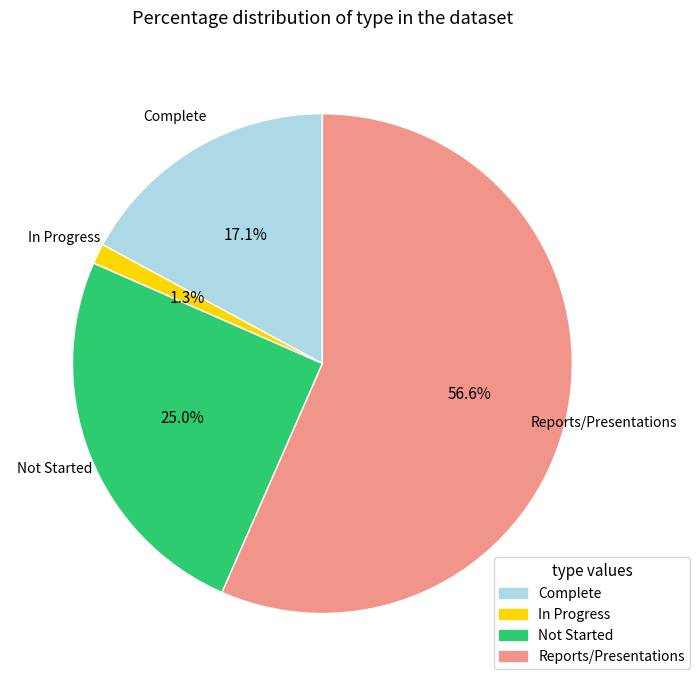

Does any single category account for the majority?

Yes